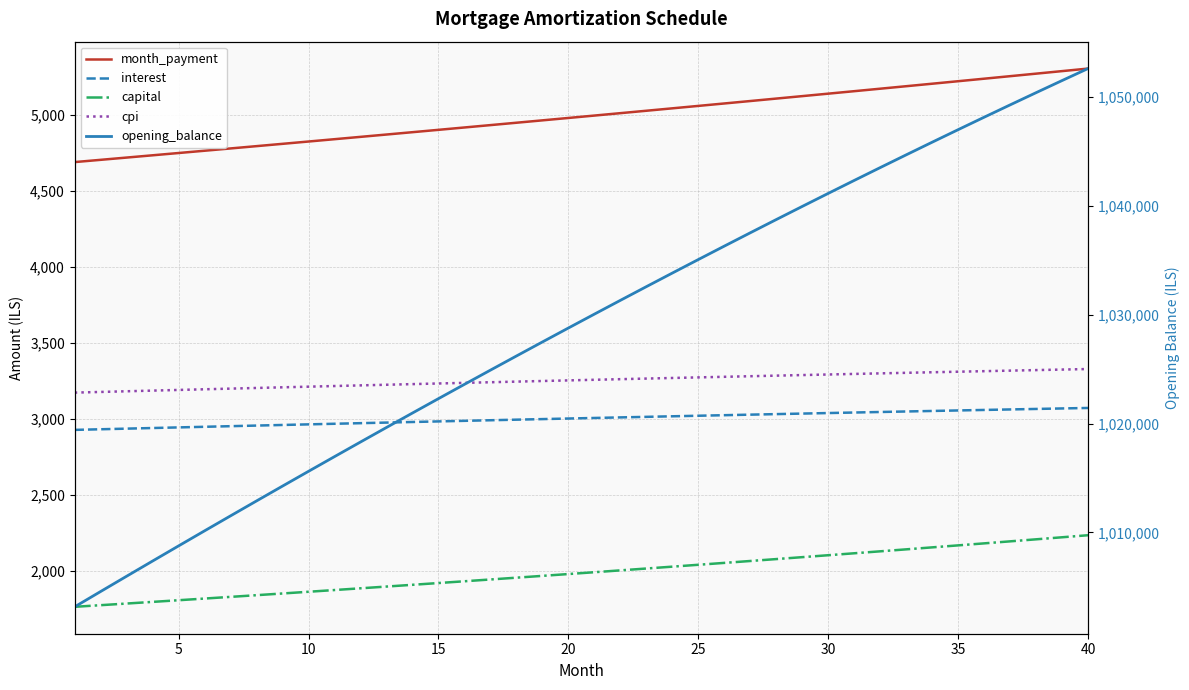

Is the value of cpi at 33 greater than the value of interest at 30?

Yes